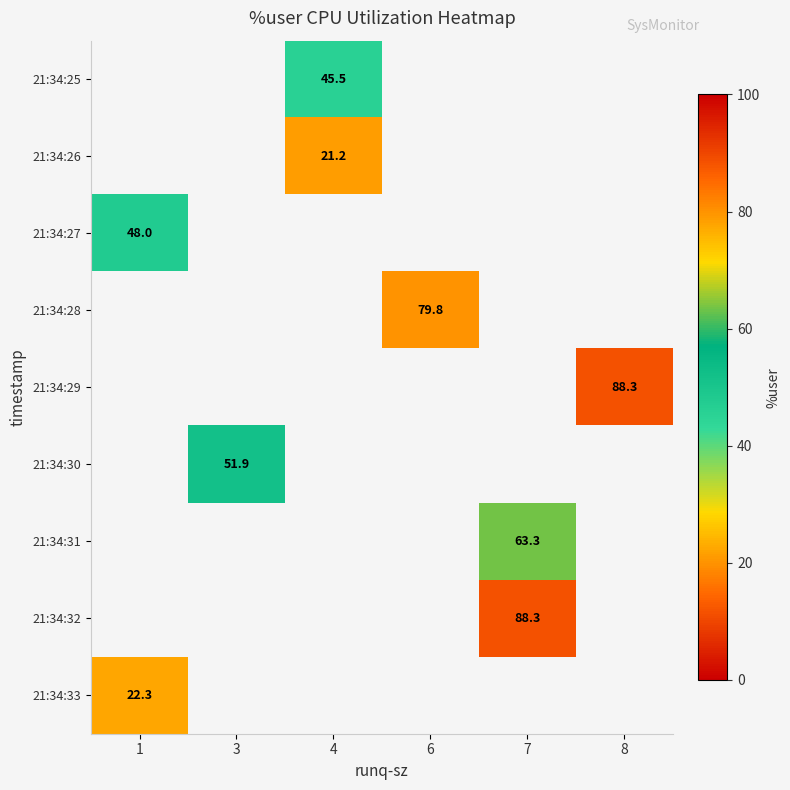

What is the minimum value for row_8?

22.3